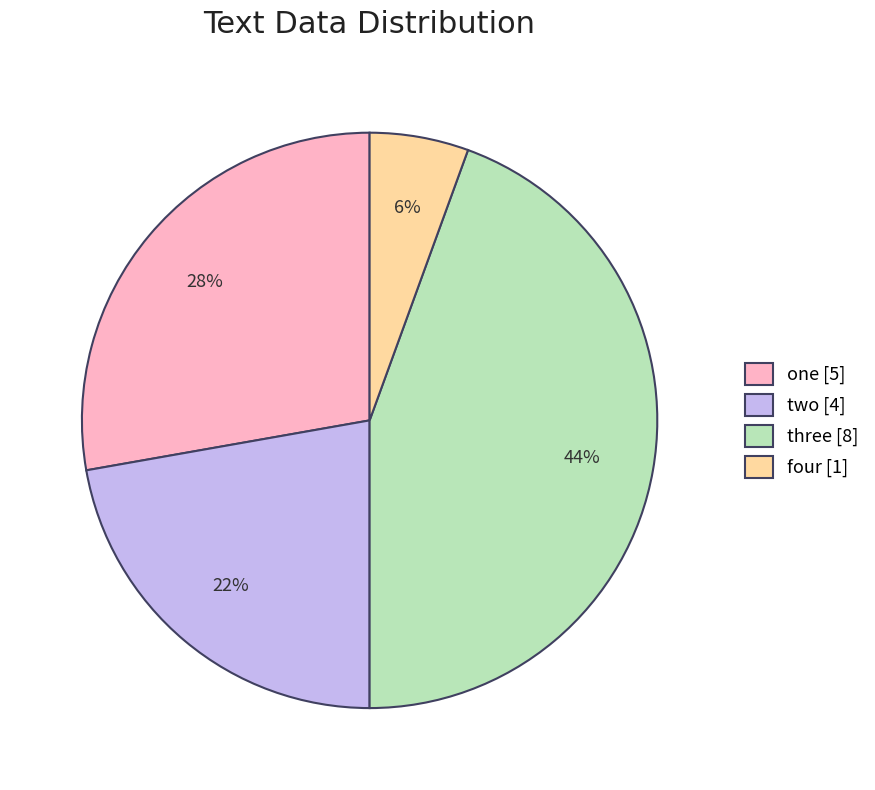

Combined, do four [1] and two [4] account for over 50%?

No